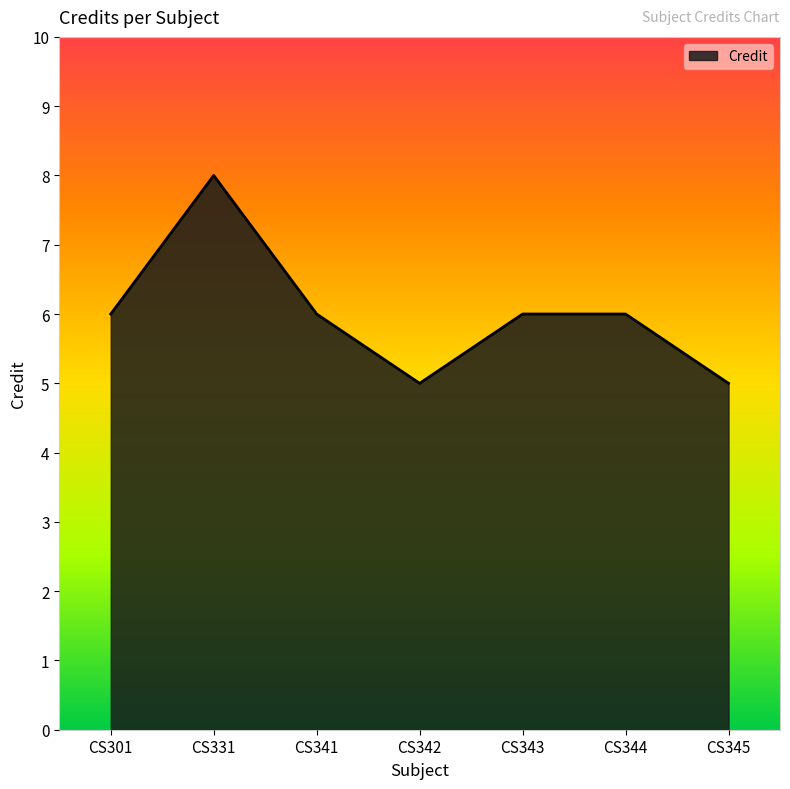

What is the difference between the maximum and second lowest values?

3